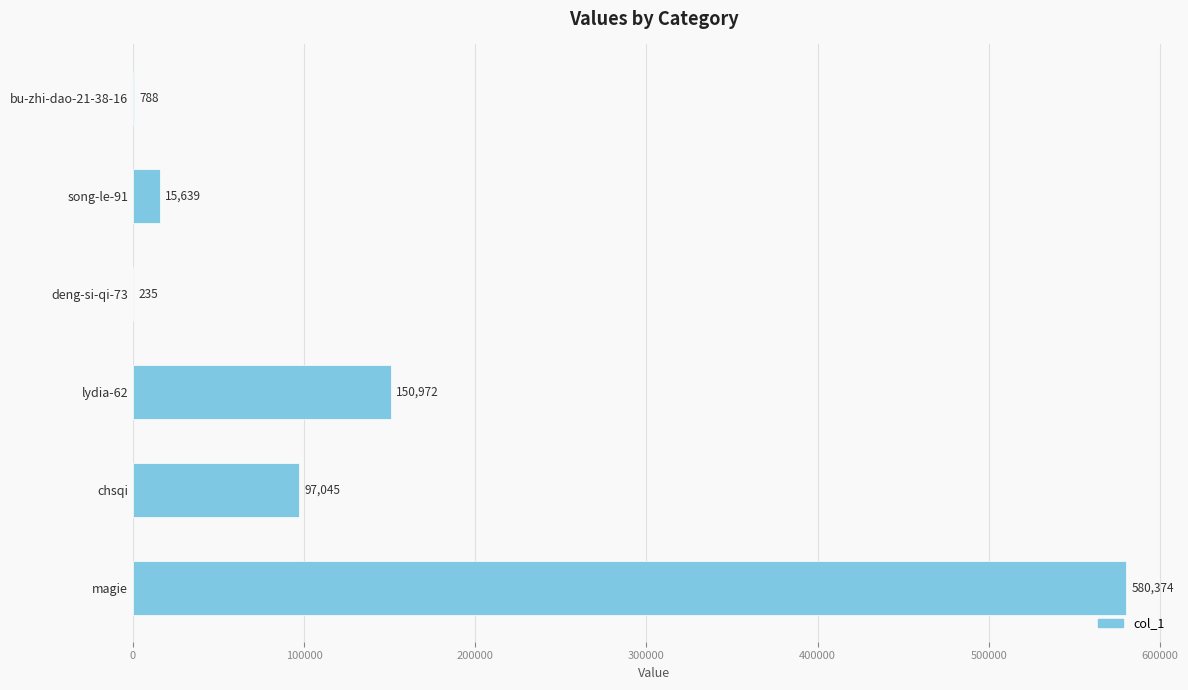

Is it true that the value at song-le-91 is 15639?

True